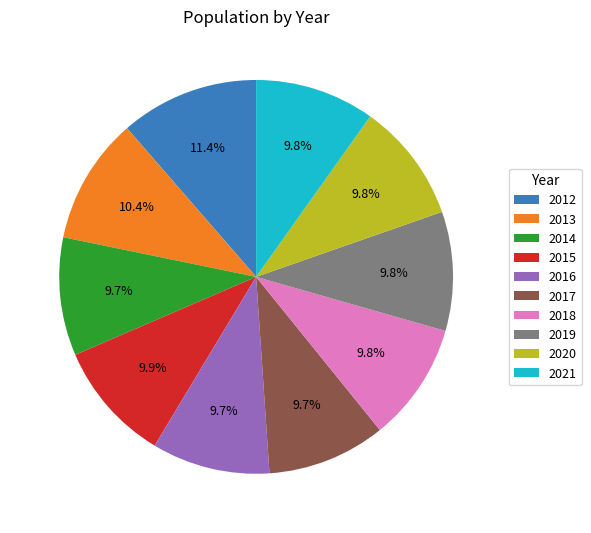

The 2019 slice represents 24% of the pie. True or false?

False